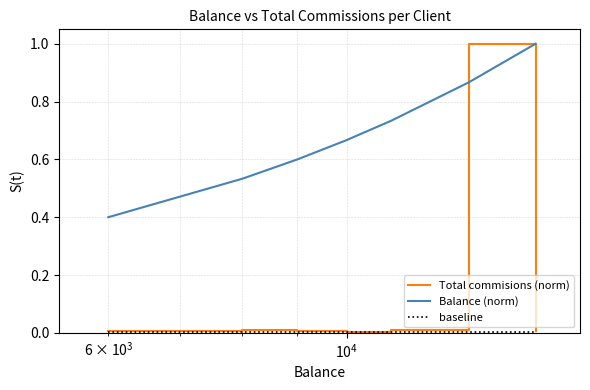

How many lines are shown in the chart?

3